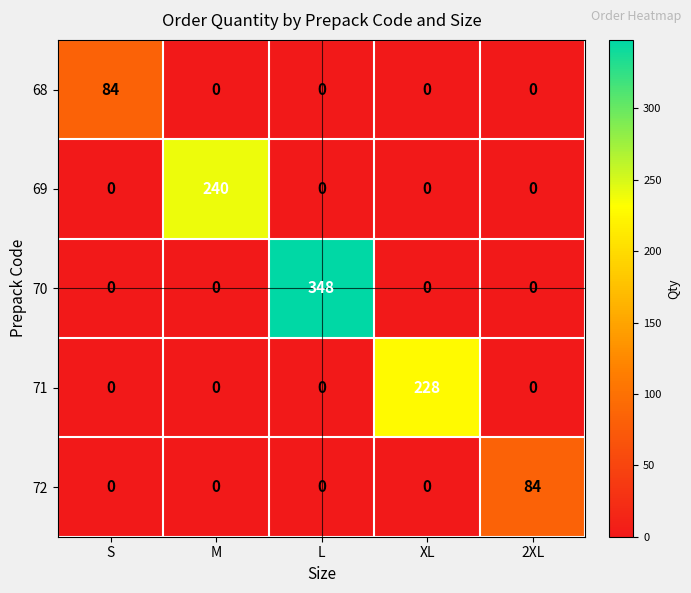

Is it true that 72 equals -31 at S?

False